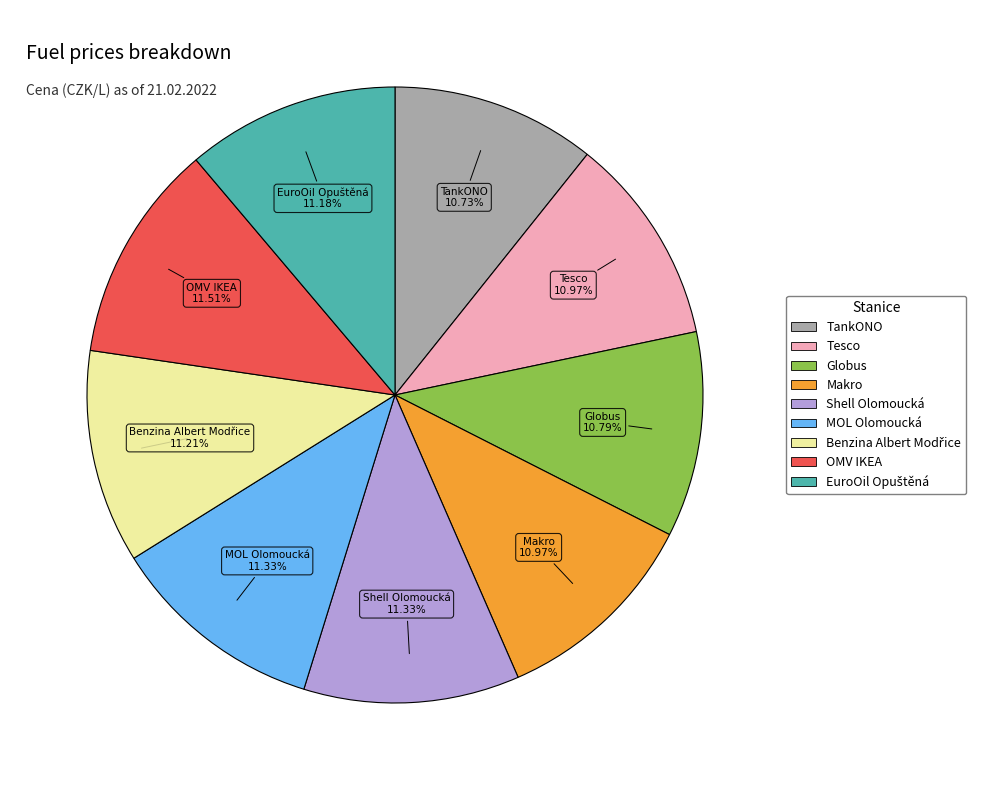

Is there a majority slice in this chart?

No